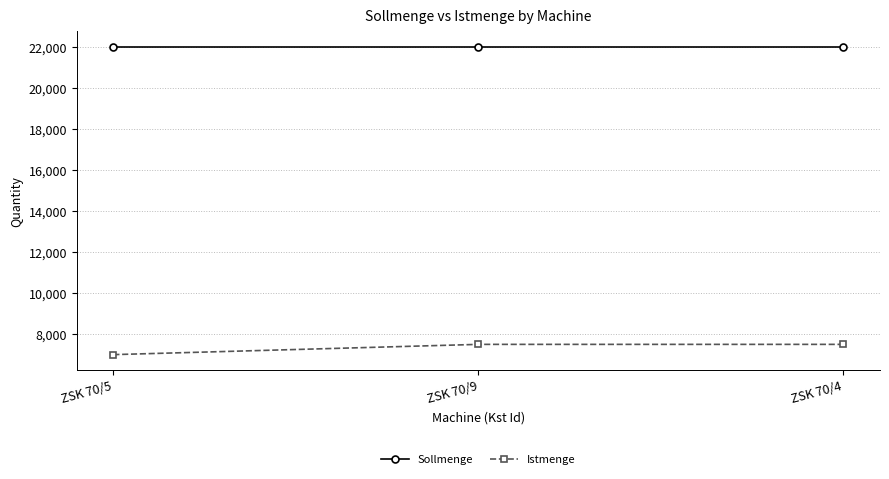

The Istmenge series shows 7500 at ZSK 70/4. True or false?

True